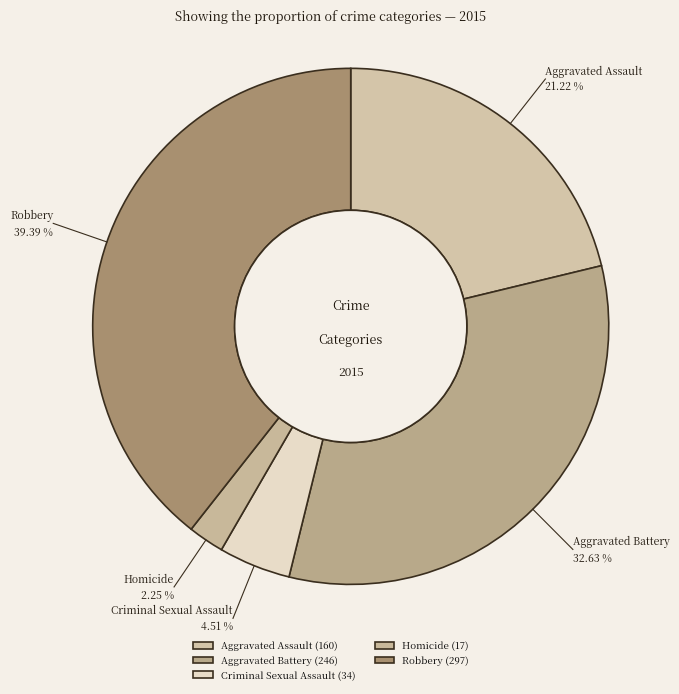

Is there any slice that represents more than half of the pie?

No